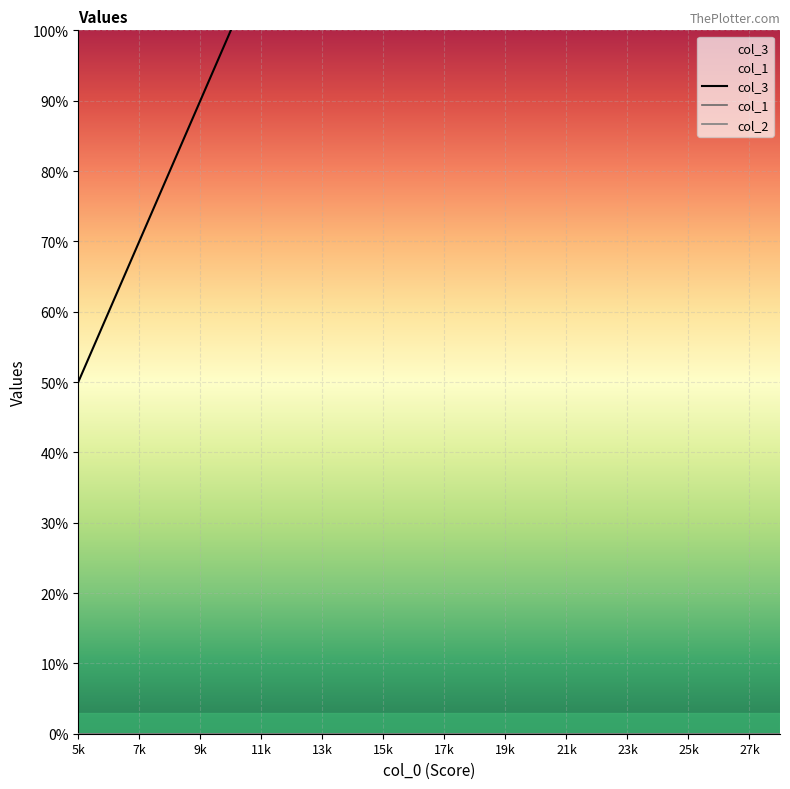

Which series has the largest range (max minus min)?

col_3